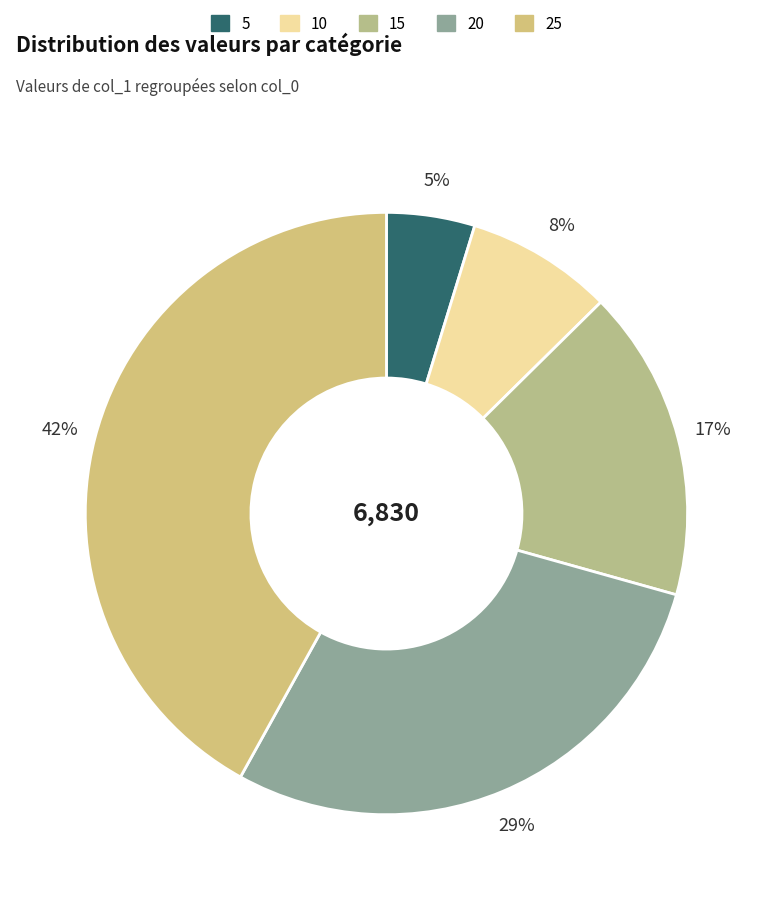

What is the smallest slice in the pie chart?

5